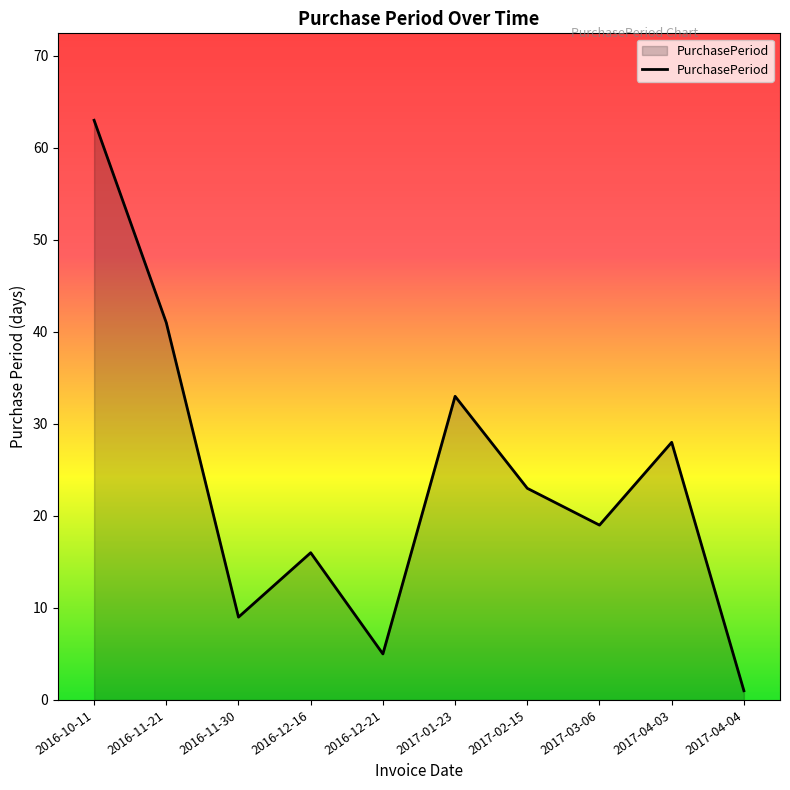

Where is the data nearest to the value 32?

2017-01-23